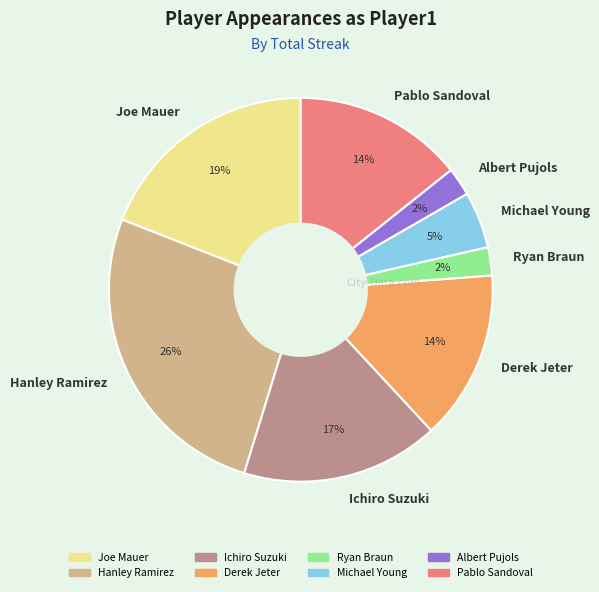

Does Ryan Braun account for over 50% of the chart?

No